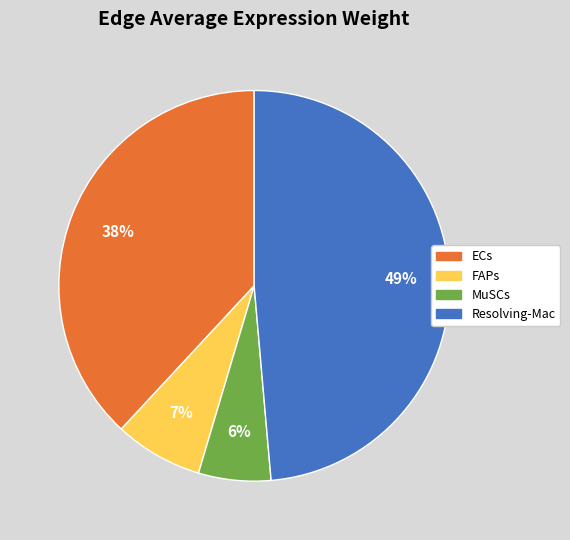

What percentage is the ECs slice, to the nearest percent?

38%